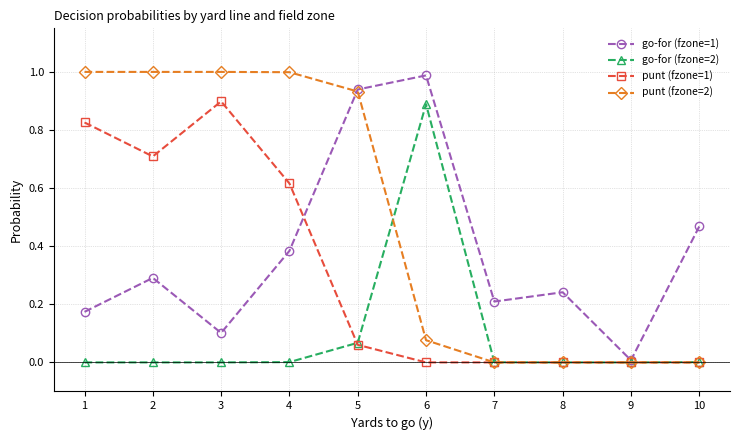

What is the difference between the maximum and minimum values in the go-for (fzone=1) series?

1.0